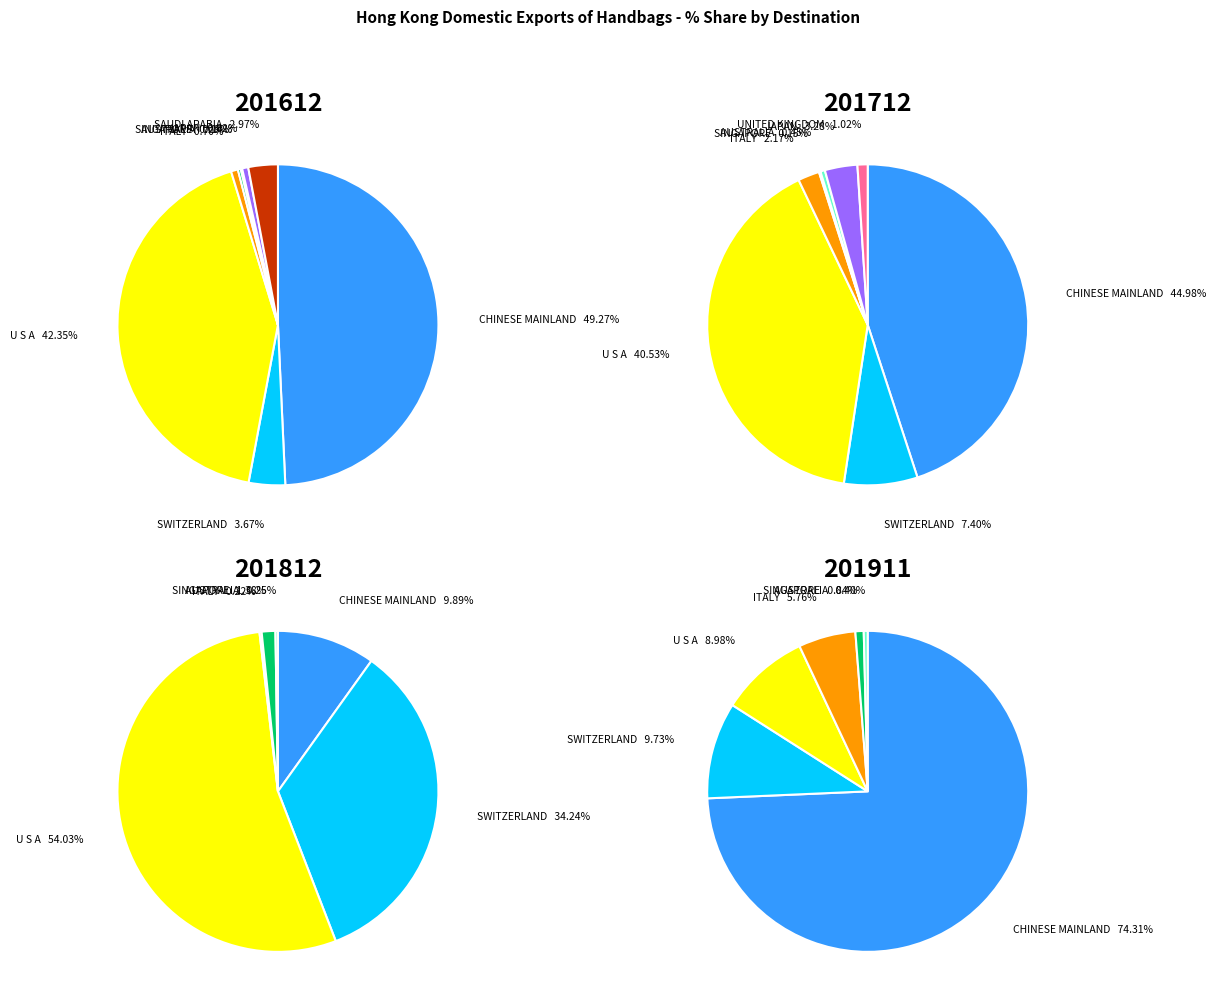

What percentage is NOT represented by SAUDI ARABIA?

97.0%